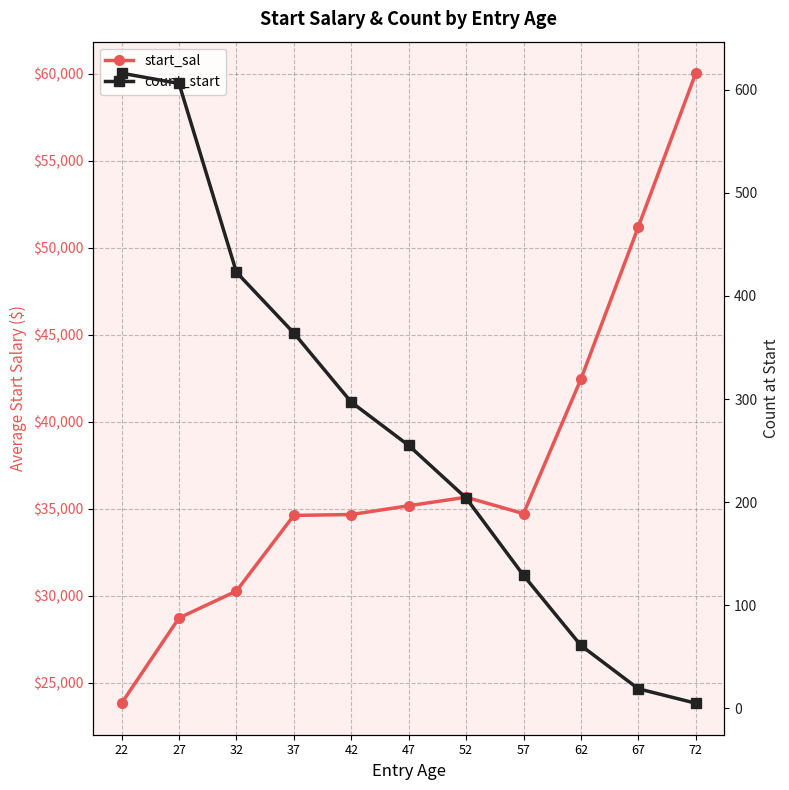

List the series in order of their overall mean, highest first.

start_sal, count_start